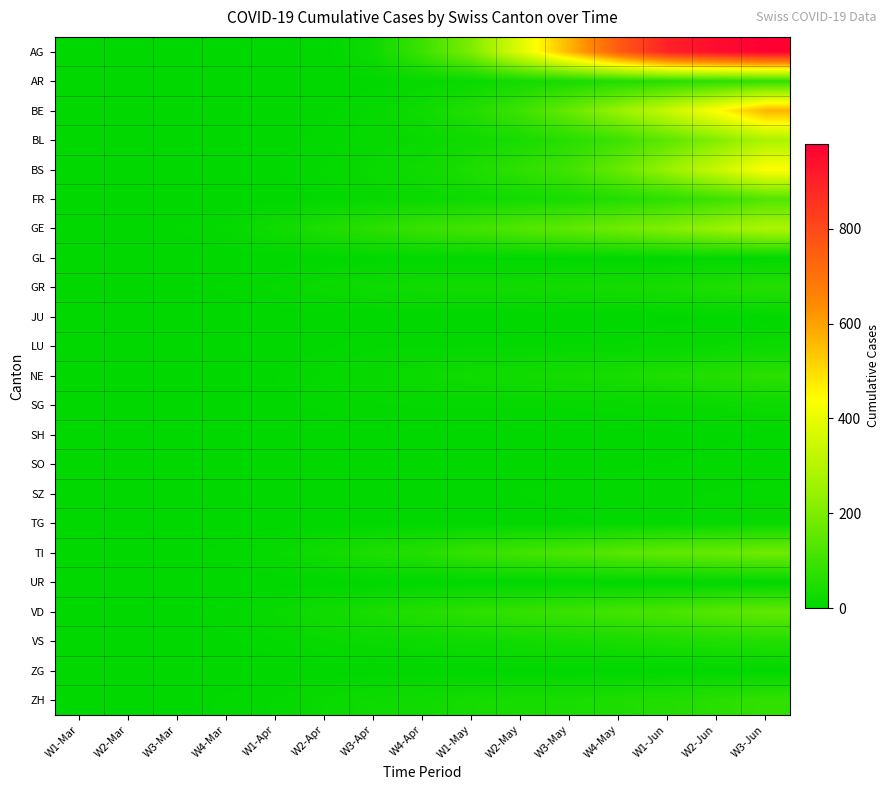

Which has a higher value, W3-Apr or W1-Mar?

W3-Apr